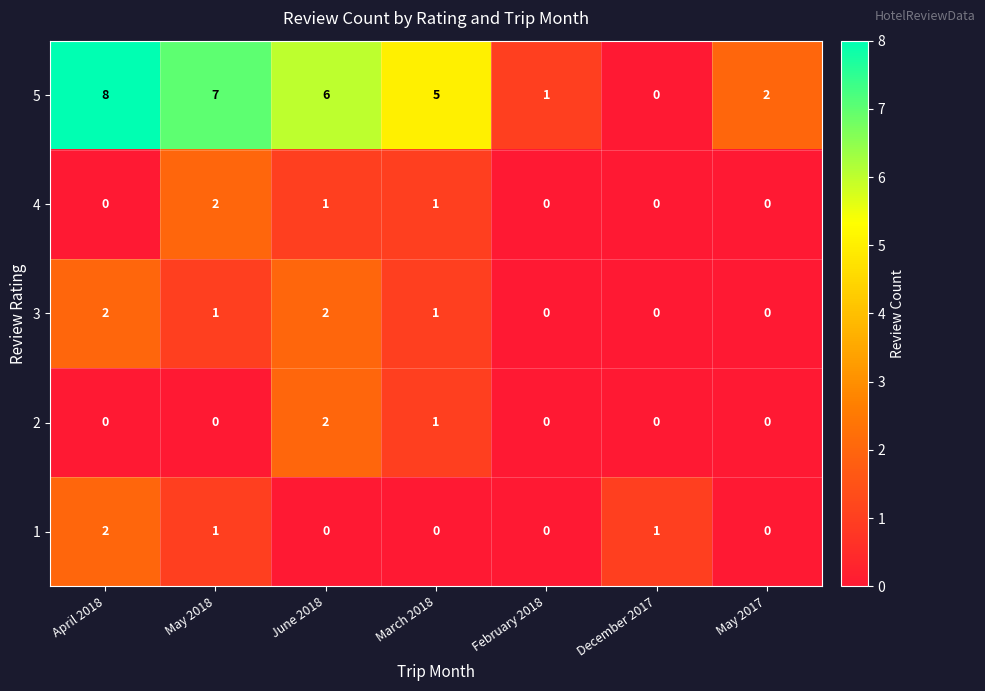

At how many categories does at least one series exceed 4?

4